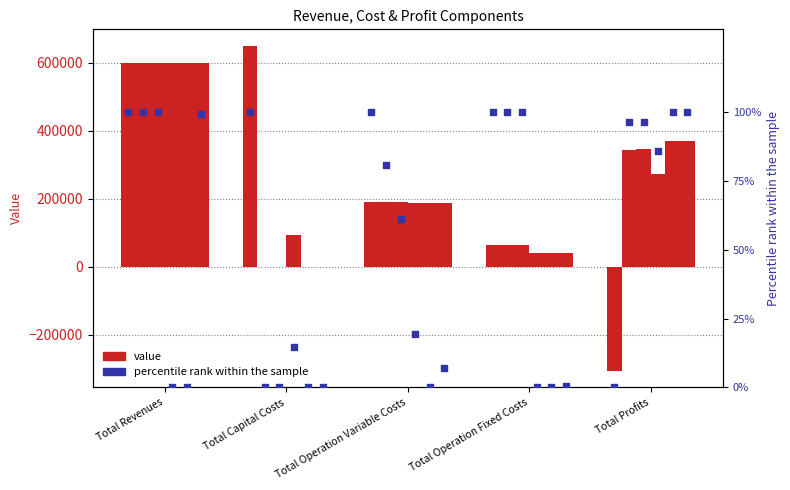

Between Total Operation Variable Costs and Total Capital Costs, which is larger?

Total Operation Variable Costs